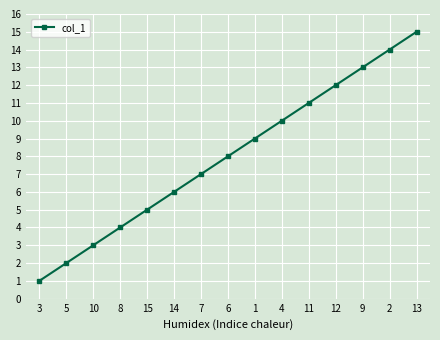

The chart shows a value of 6 at 2. True or false?

False